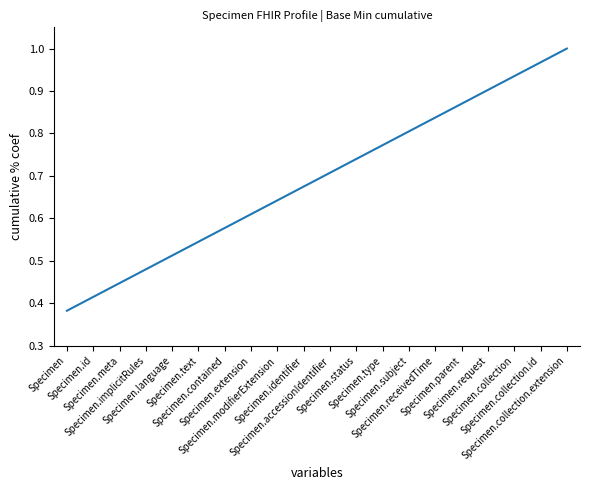

What is the value of the 14th point from the left?

0.8